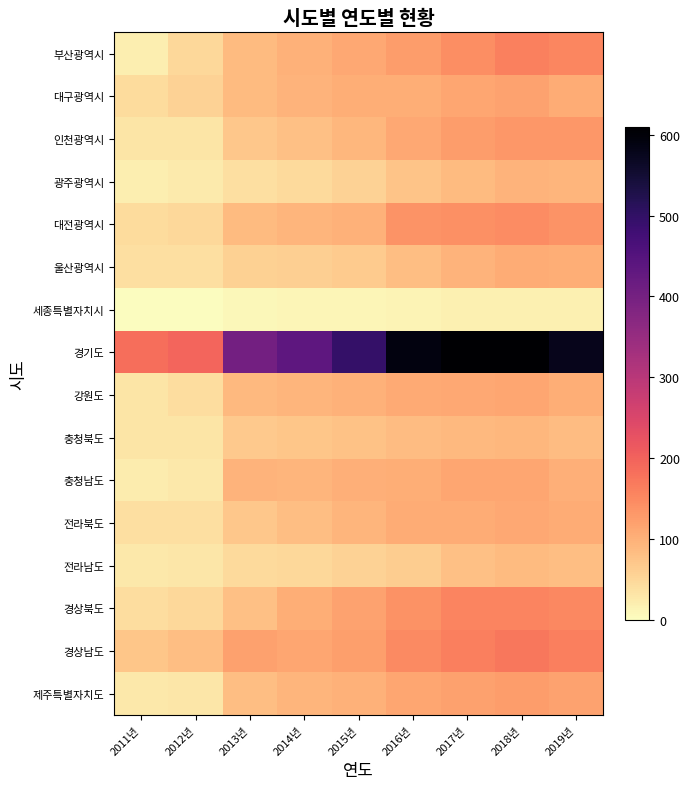

Rank the series at 2012년 from highest to lowest value.

경기도, 경상남도, 대구광역시, 부산광역시, 대전광역시, 경상북도, 강원도, 전라북도, 울산광역시, 인천광역시, 충청북도, 제주특별자치도, 전라남도, 충청남도, 광주광역시, 세종특별자치시